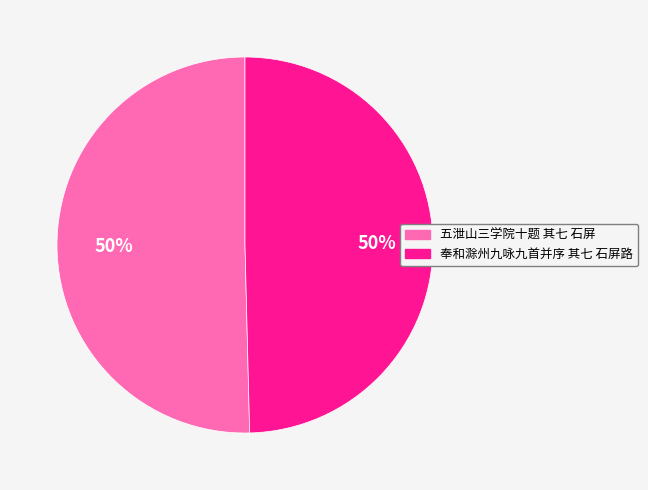

To the nearest percent, what percentage of the pie is 五泄山三学院十题 其七 石屏?

50%